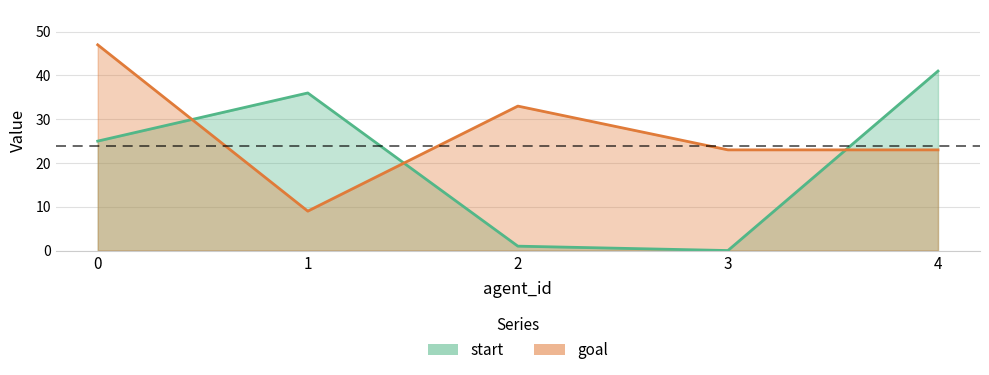

The value of start at 0 is 7. True or false?

False